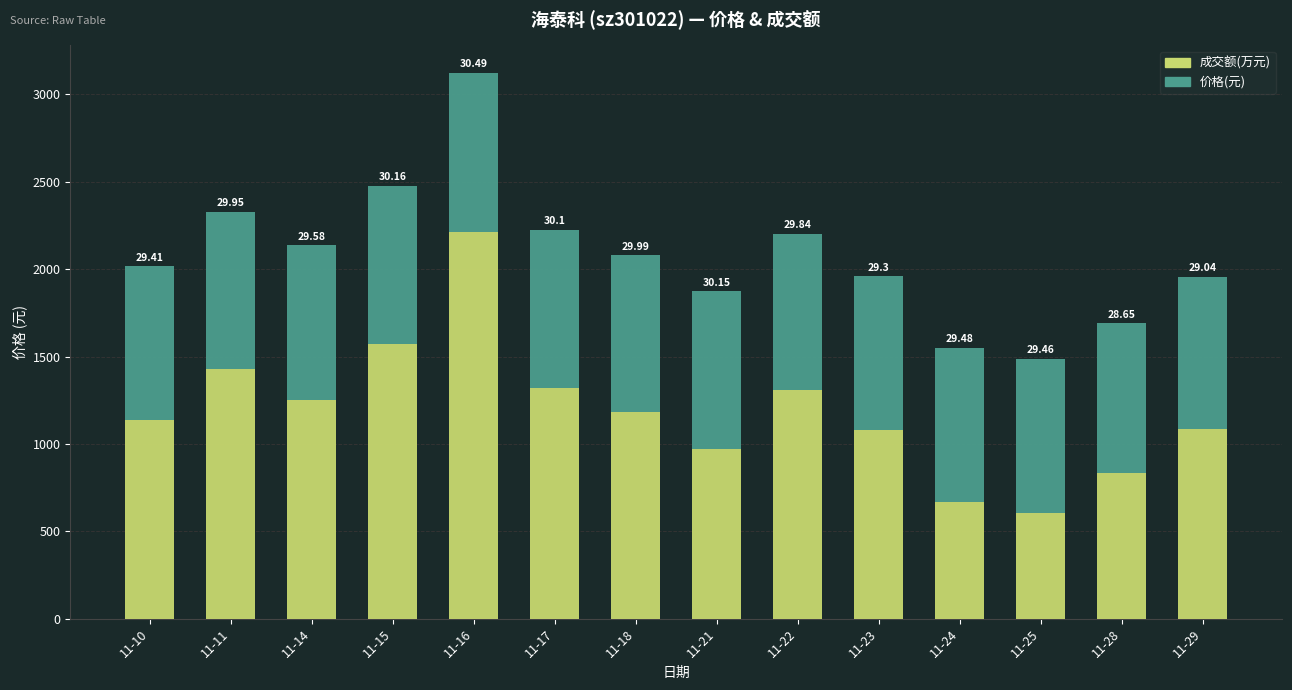

Are the bars grouped side by side (vs. stacked)?

No